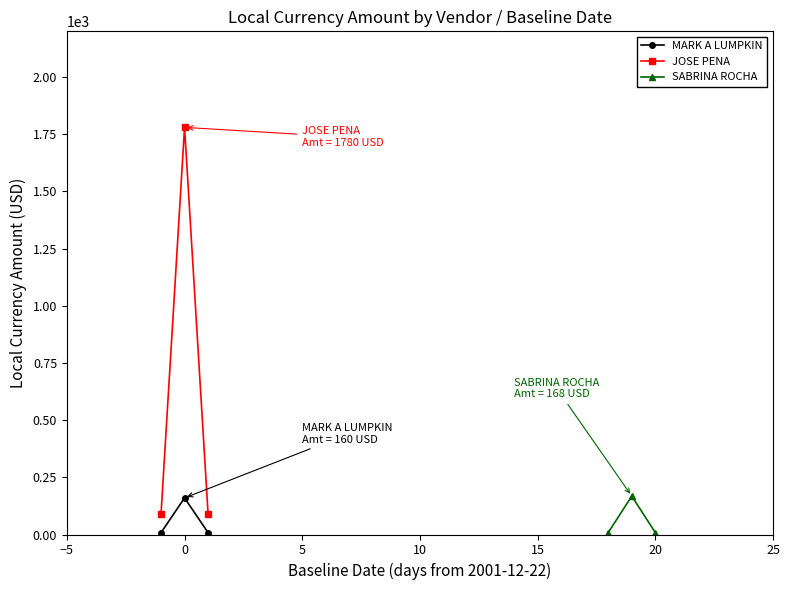

What is the value of the JOSE PENA point at the 2nd from the left?

1780